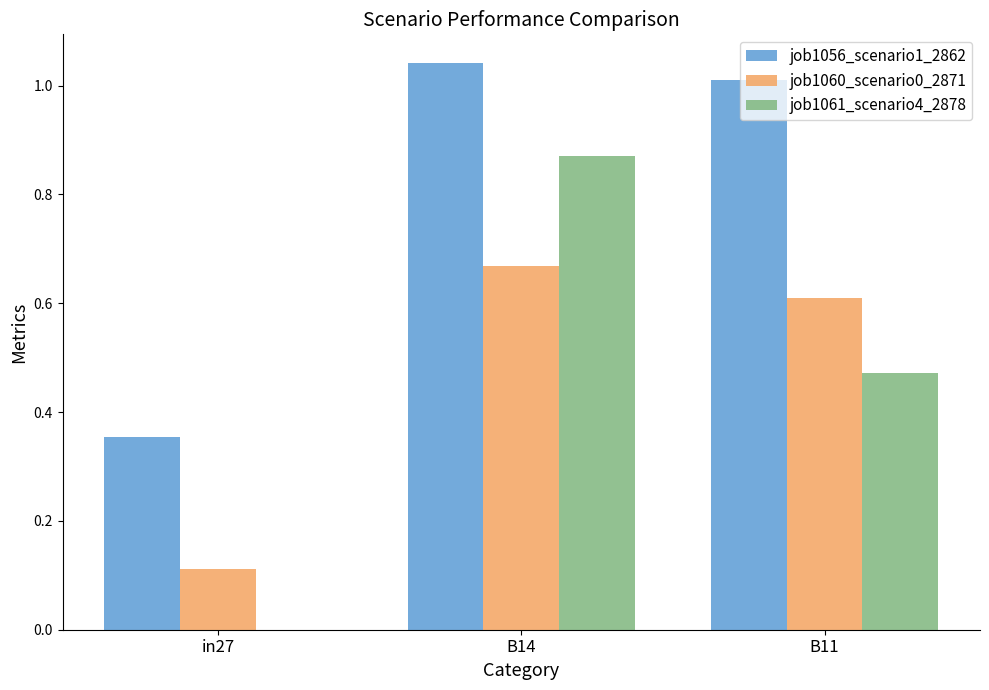

How many groups of bars are there?

3